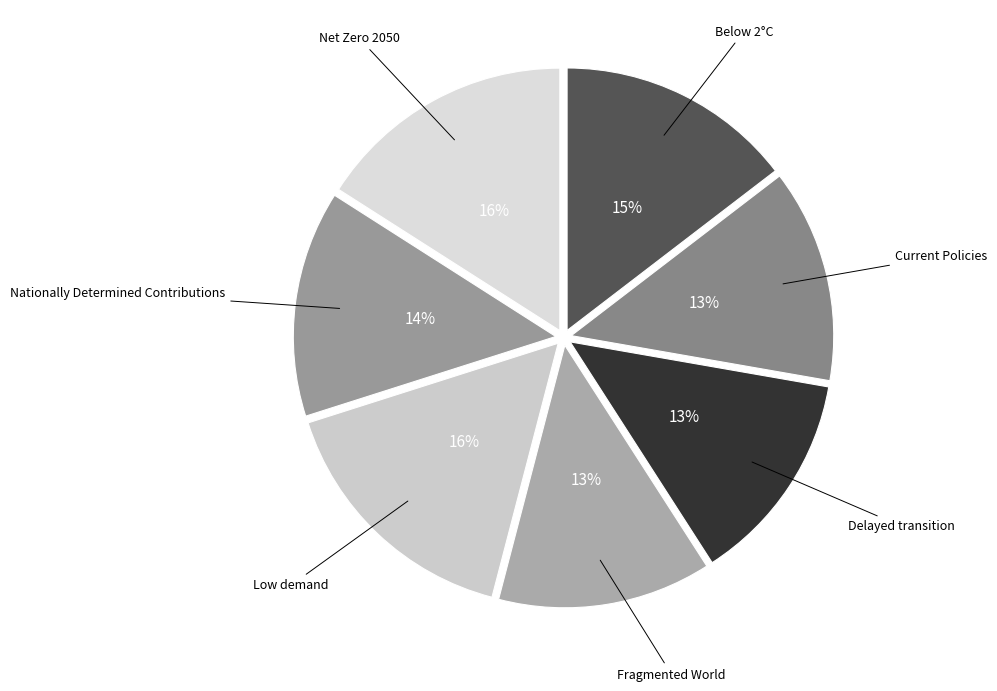

Do Net Zero 2050 and Fragmented World together represent more than half of the pie?

No